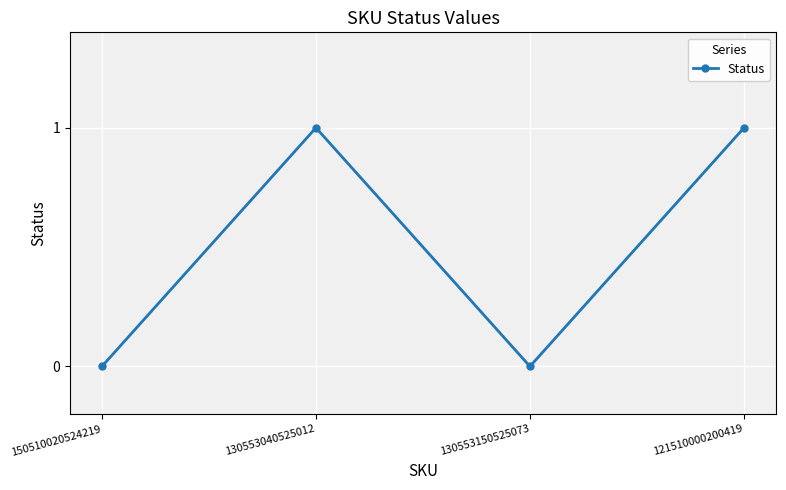

What is the sum of all values?

2